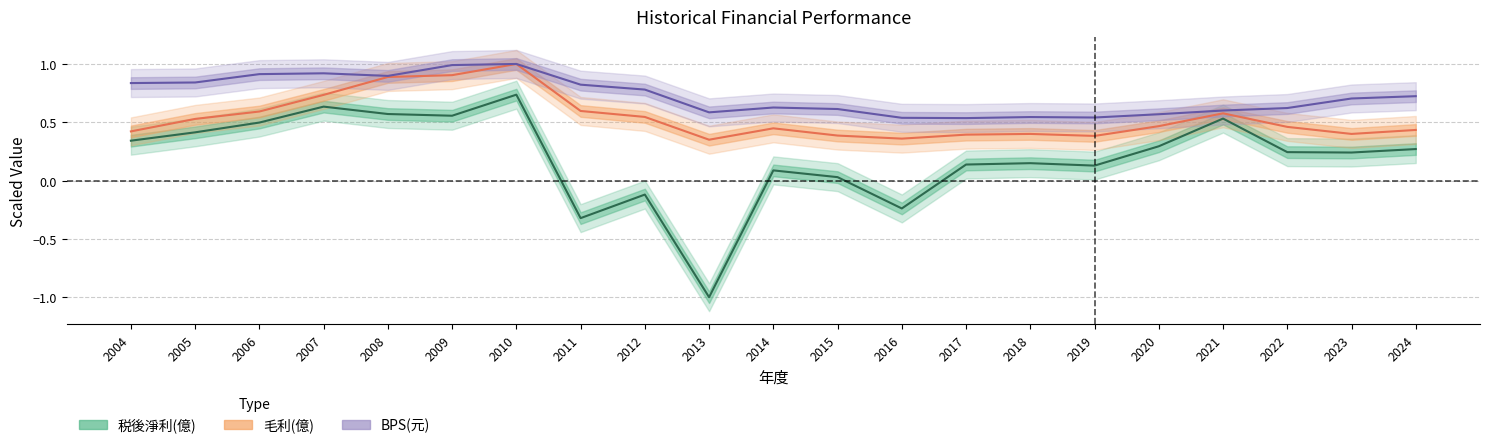

What are all the series names shown in the legend?

税後淨利(億), 毛利(億), BPS(元)